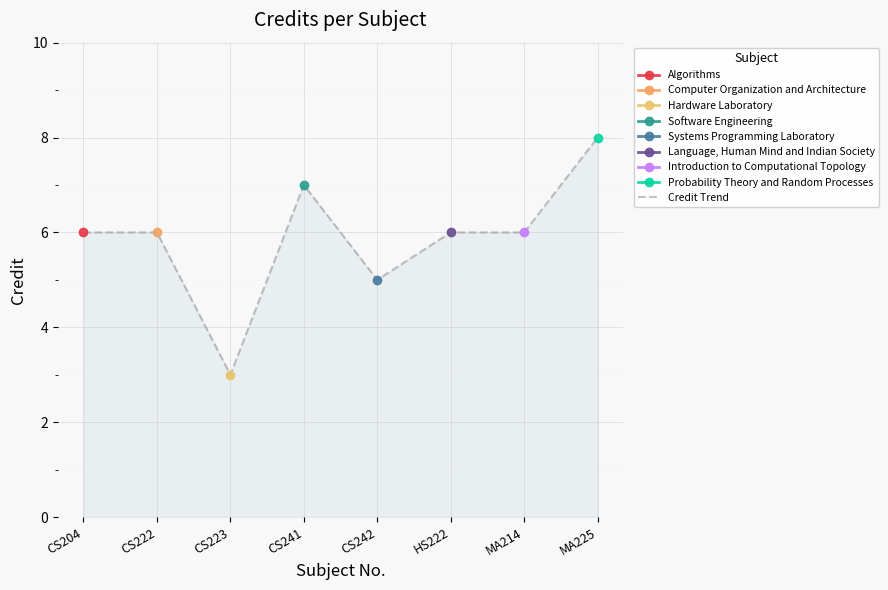

How many points are higher than both their immediate neighbors (excluding endpoints)?

1